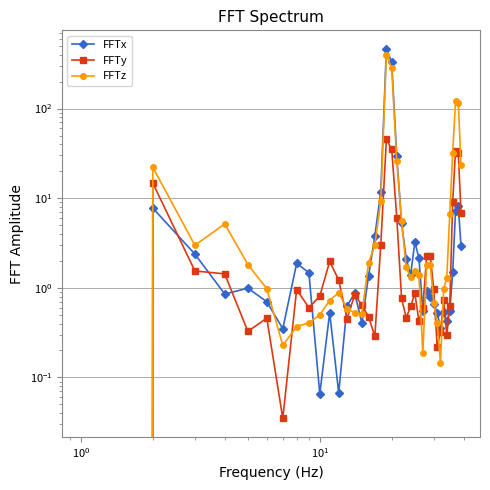

True or false: FFTx has more than 1 points higher than both neighbors.

True